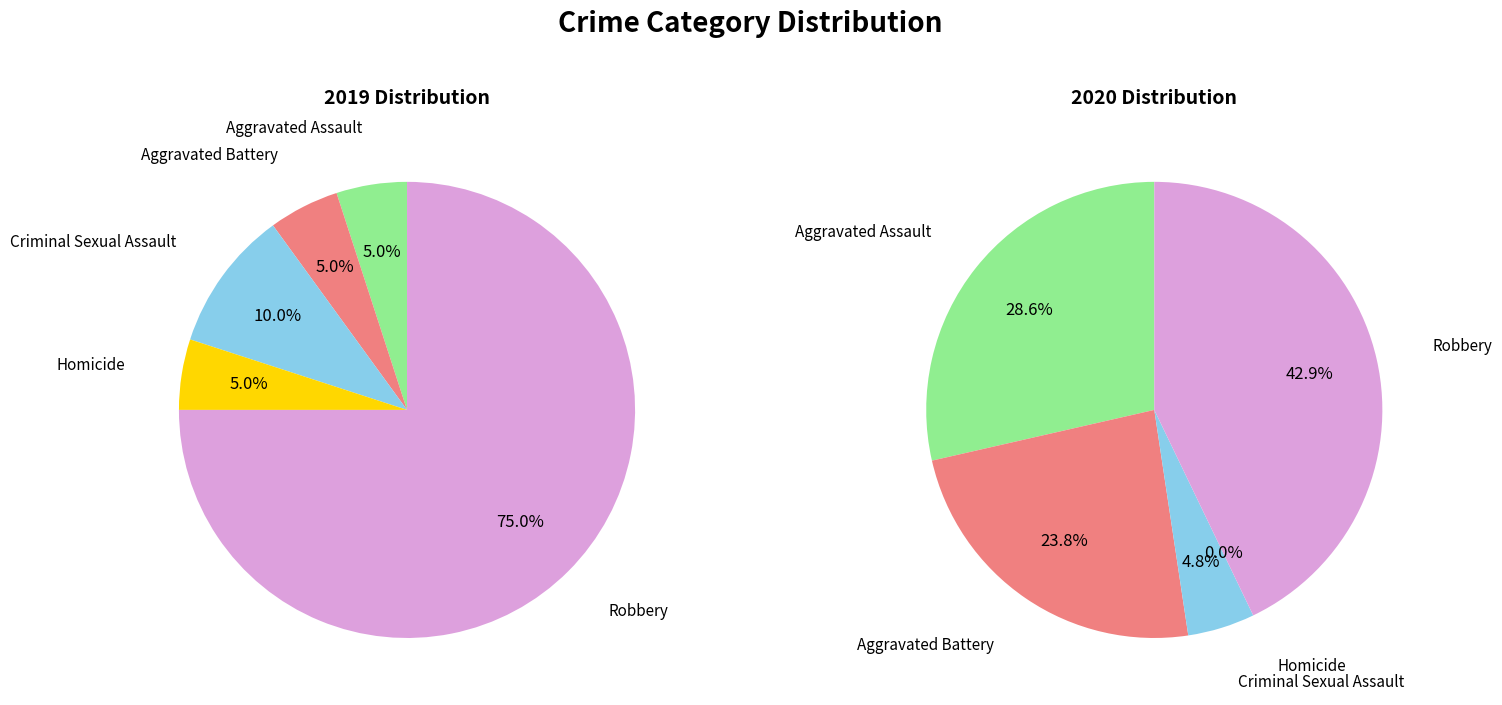

At Robbery, list the series in order from smallest to largest.

values_2020, values_2019